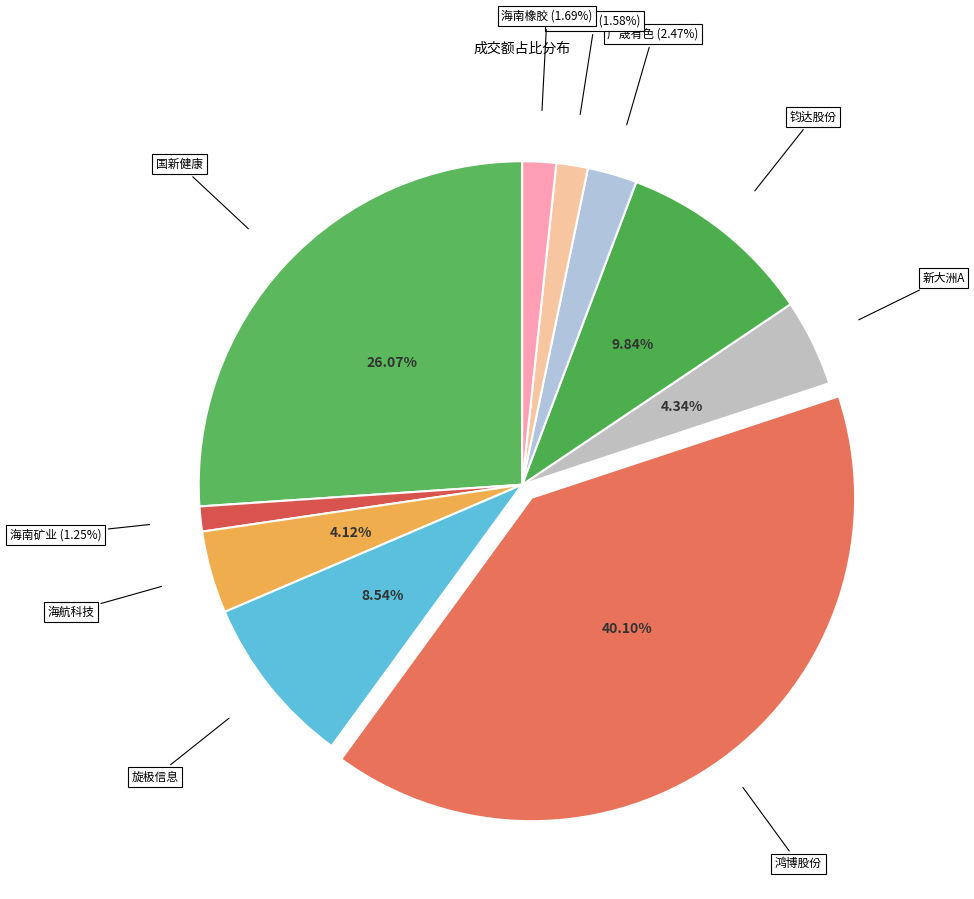

Count the number of slices in the pie.

10